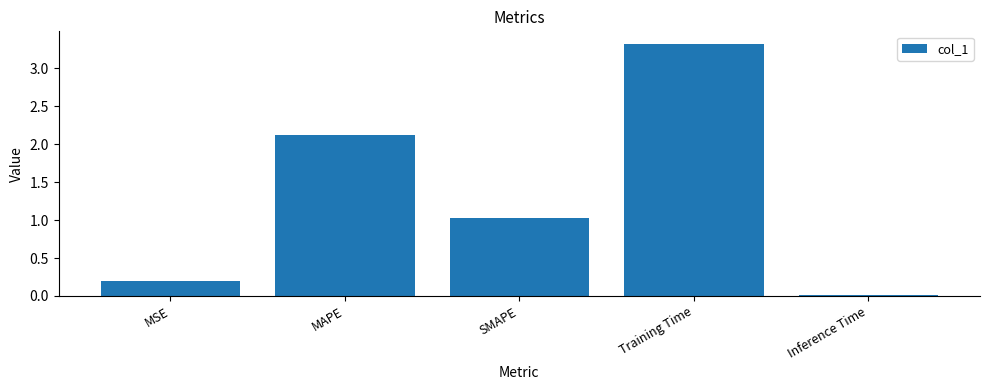

Read the value at Training Time.

3.3